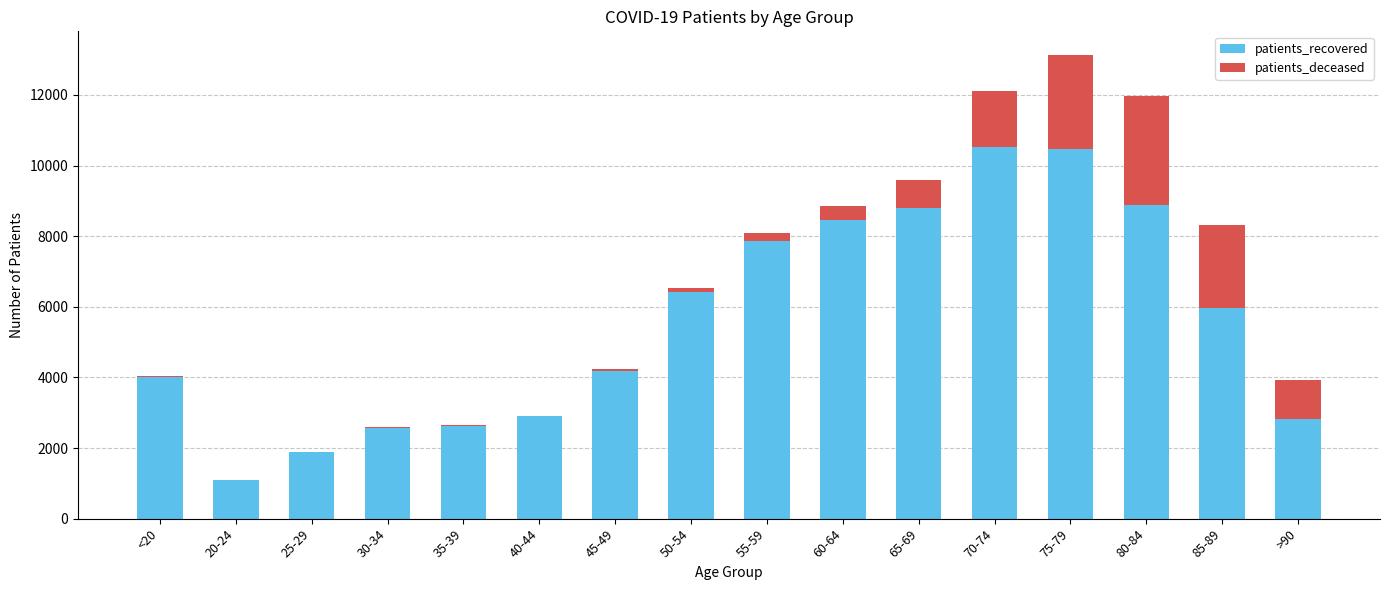

At which label is patients_recovered closest to 5821?

85-89